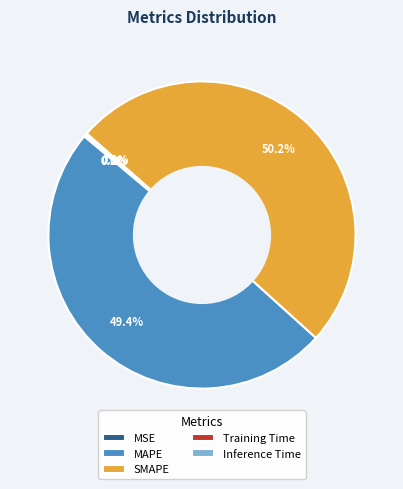

Does MAPE account for over 50% of the chart?

No